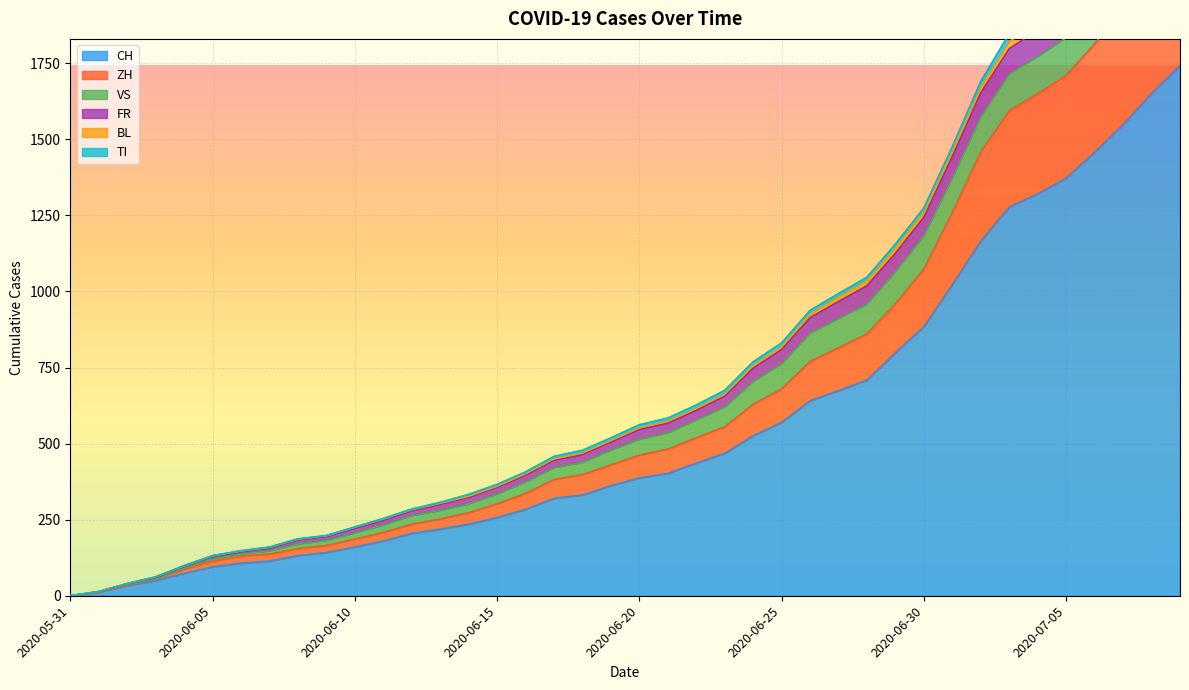

How many categories are shown in the chart?

40